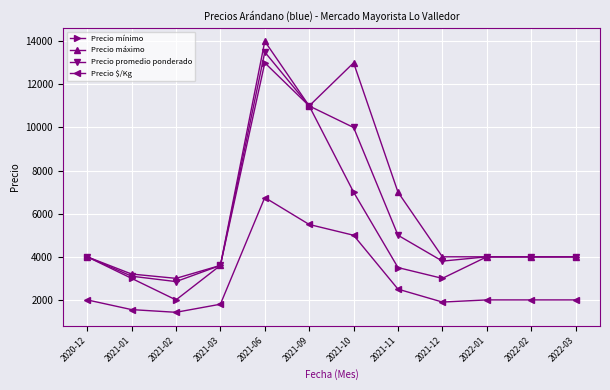

How many lines are shown in the chart?

4